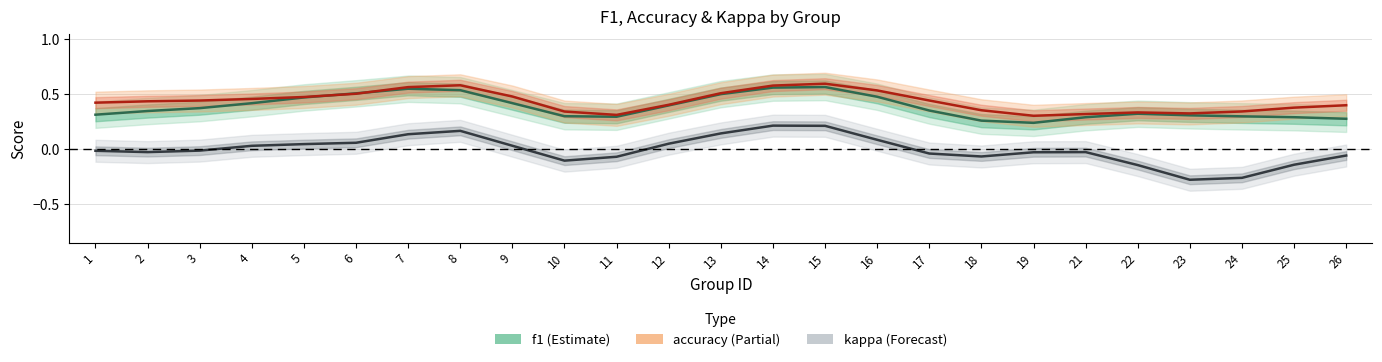

How many data points does each series have?

25